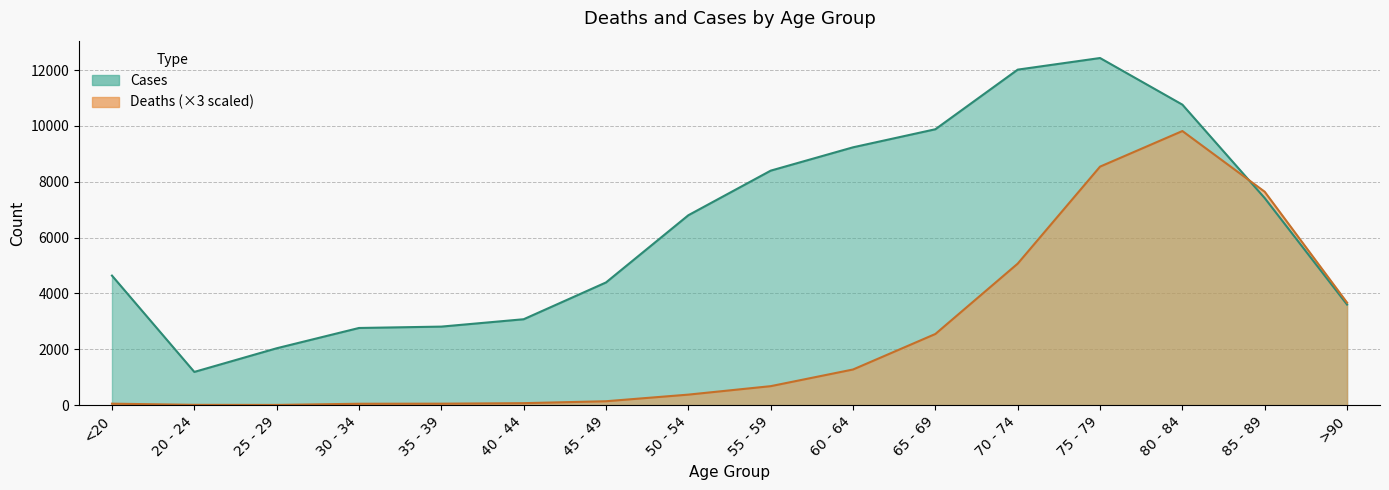

At which category does Cases reach its first local peak?

75 - 79